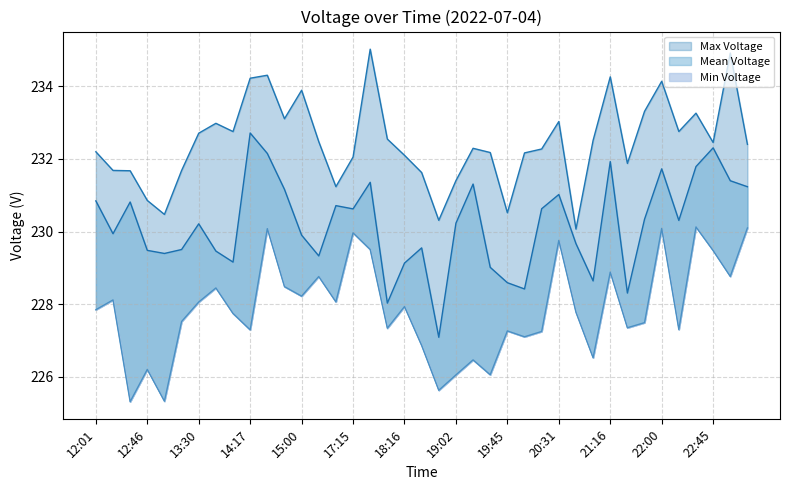

What is the minimum value for Mean Voltage?

227.1